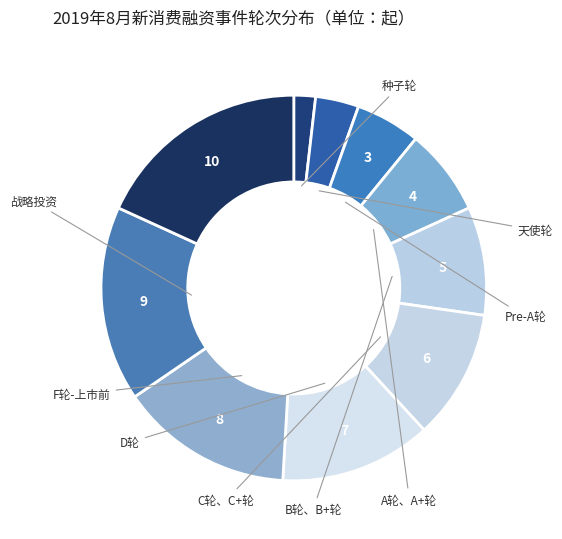

Which category has the smallest portion of the pie?

1